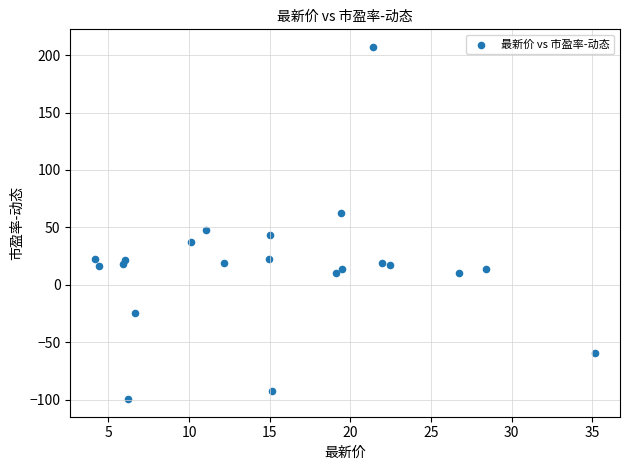

What Y value in the scatter plot is closest to 53?

47.4